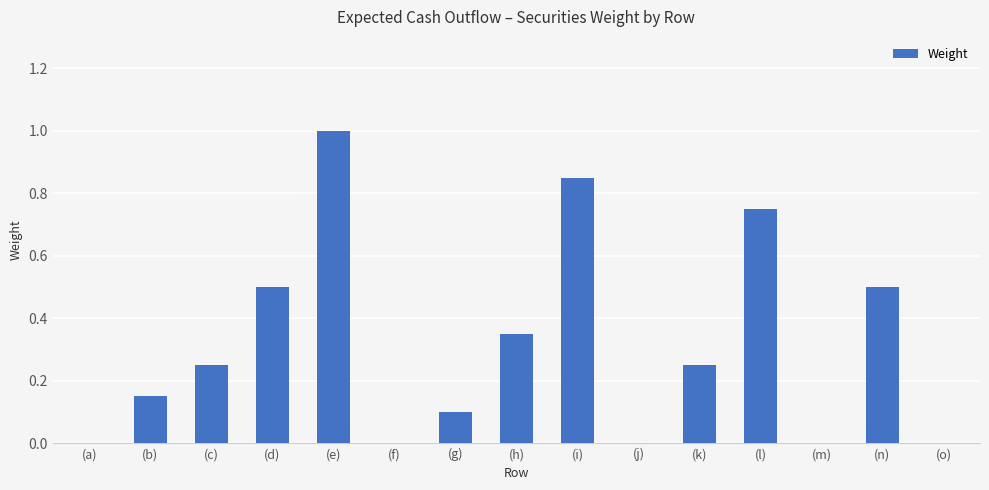

What is the sum of all values?

4.7